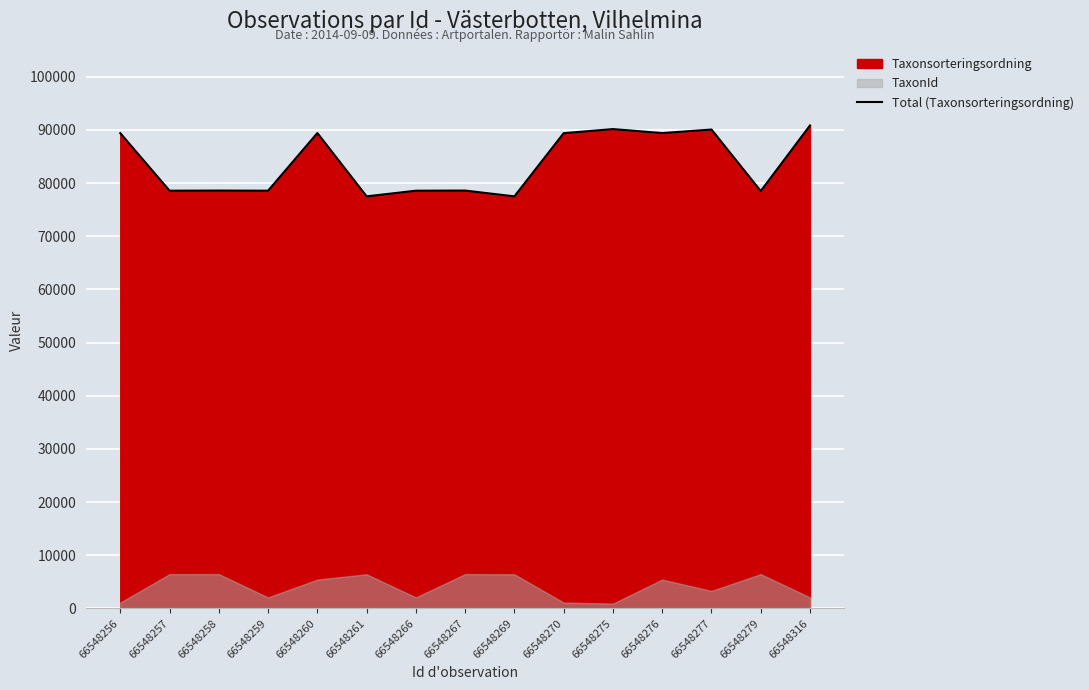

What is the sum of all values?

1255087